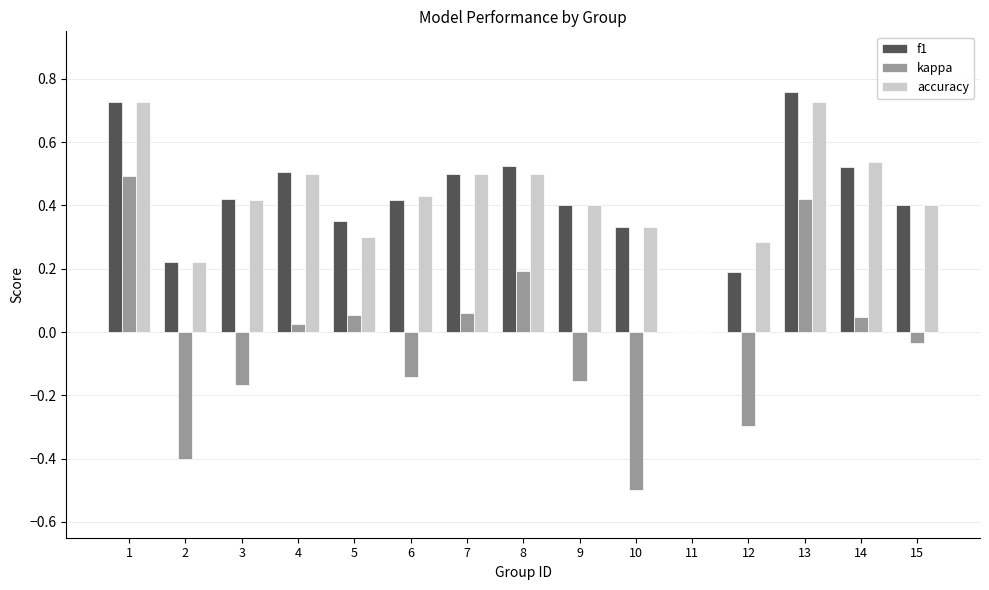

What is the sum of all accuracy values?

6.3